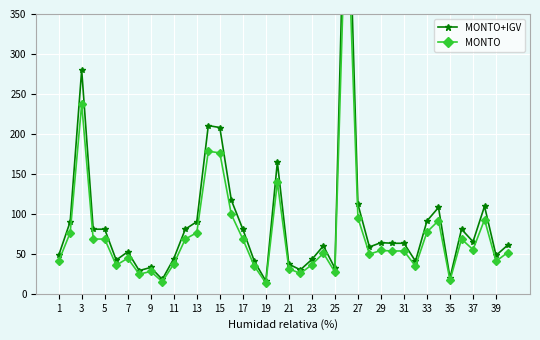

True or false: MONTO+IGV has more than 2 interior local peaks.

True